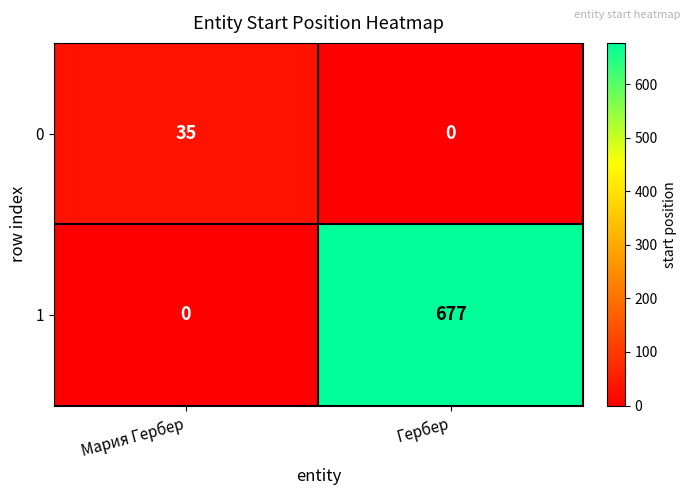

At how many categories does at least one series exceed 394?

1